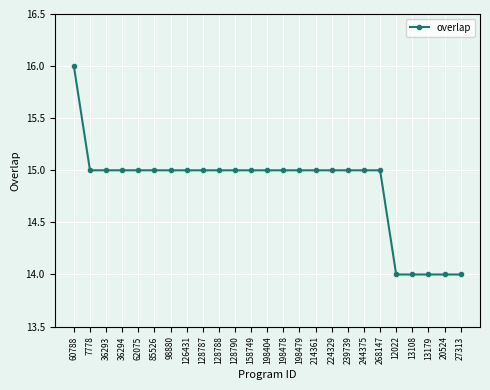

True or false: the data shows 7 at 85526.

False